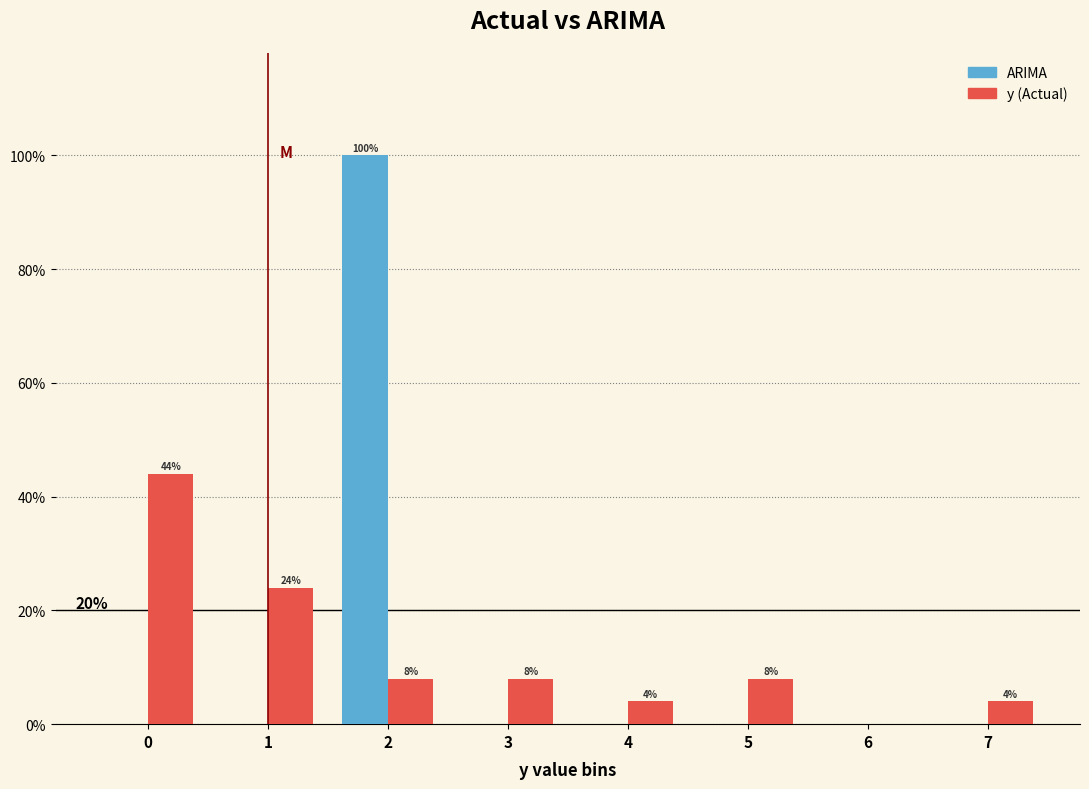

In the y (Actual) series, which range on the x-axis has the tallest bar?

-0.5 to 0.5